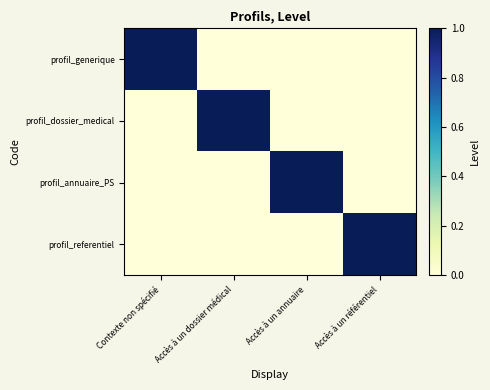

Which series changed the most between Accès à un dossier médical and Accès à un annuaire?

profil_dossier_medical